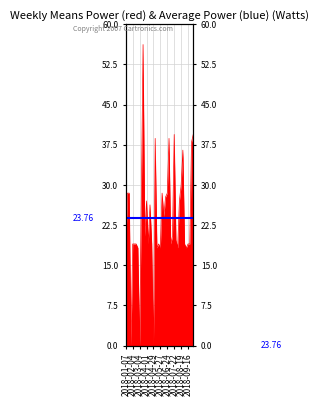

Where is the first local minimum?

2018-01-28